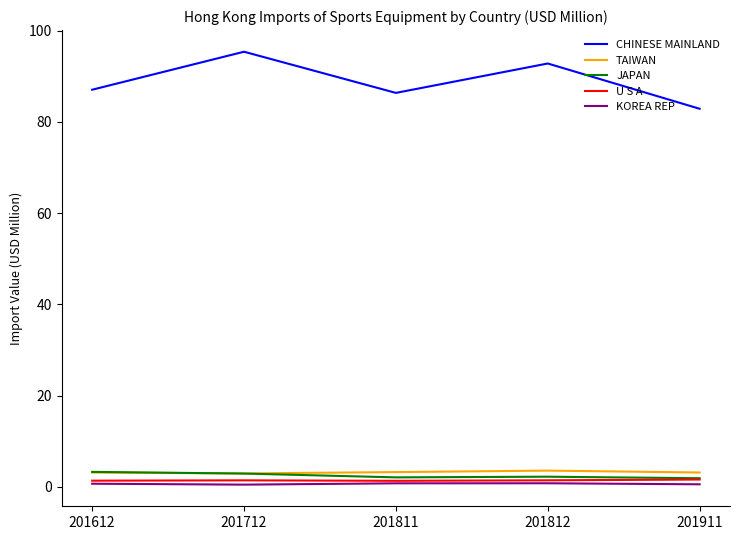

True or false: TAIWAN and KOREA REP intersect in this chart.

False